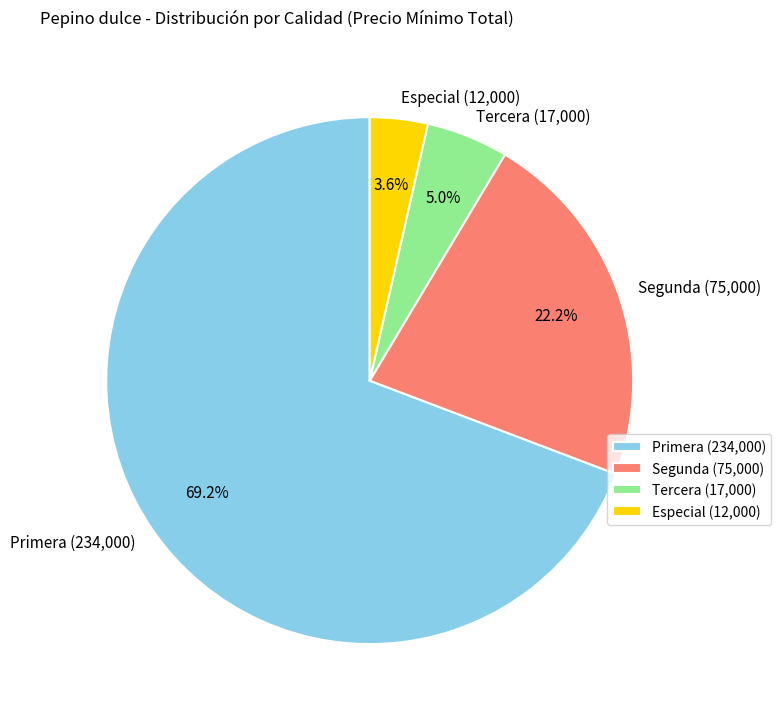

Does Segunda represent more than half of the total?

No